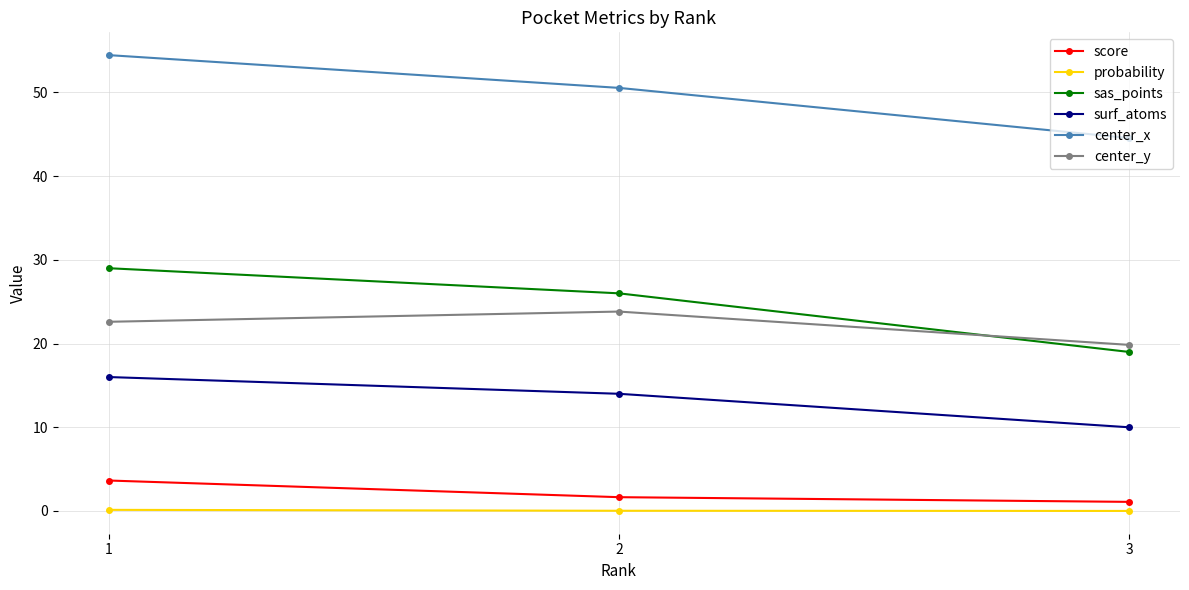

What is the difference between the center_y values at 2 and 1?

1.2